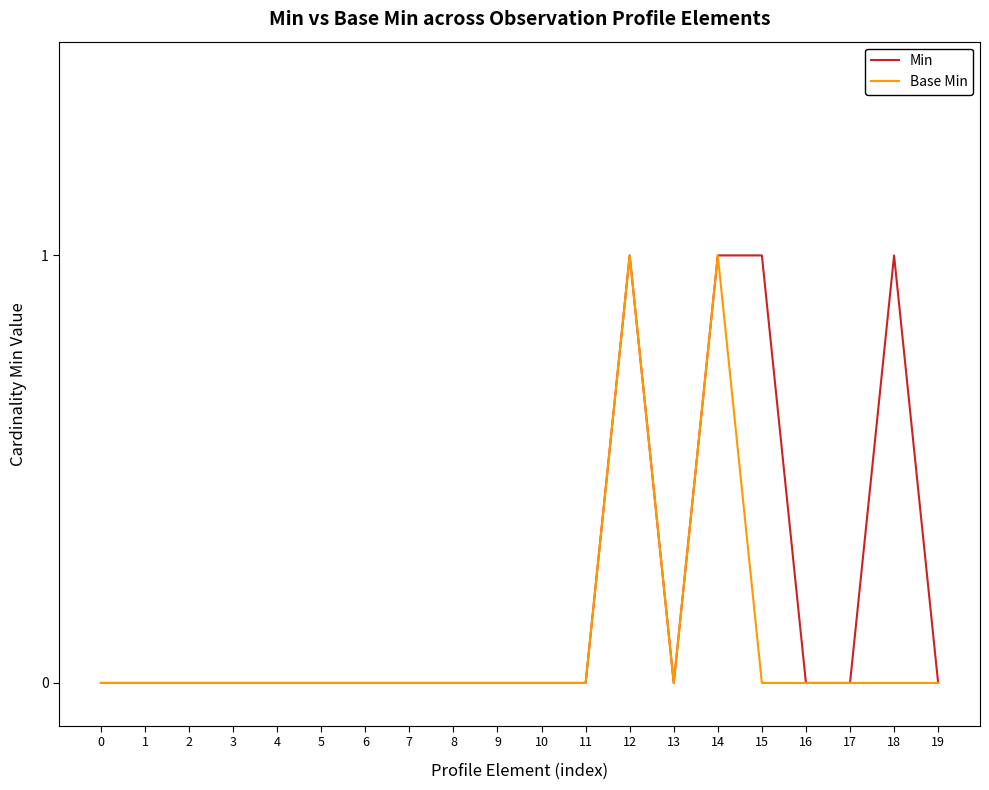

Which series has the largest total across all categories?

Min